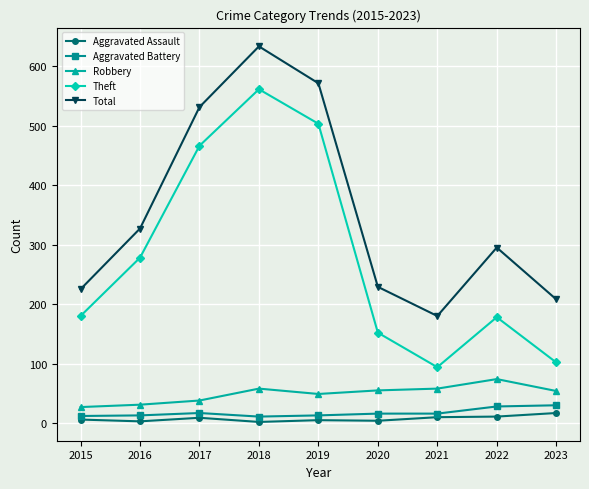

At how many categories does at least one series exceed 247?

5